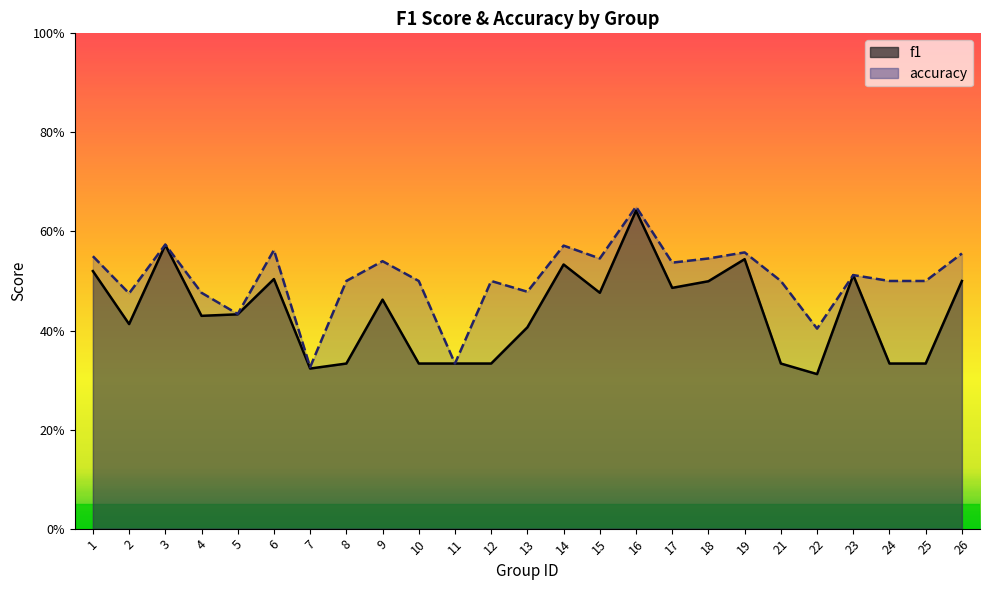

Reading left to right, list all the values displayed in this chart.

f1: 1=0.5	2=0.4	3=0.6	4=0.4	5=0.4	6=0.5	7=0.3	8=0.3	9=0.5	10=0.3	11=0.3	12=0.3	13=0.4	14=0.5	15=0.5	16=0.6	17=0.5	18=0.5	19=0.5	21=0.3	22=0.3	23=0.5	24=0.3	25=0.3	26=0.5
accuracy: 1=0.6	2=0.5	3=0.6	4=0.5	5=0.4	6=0.6	7=0.3	8=0.5	9=0.5	10=0.5	11=0.3	12=0.5	13=0.5	14=0.6	15=0.5	16=0.7	17=0.5	18=0.5	19=0.6	21=0.5	22=0.4	23=0.5	24=0.5	25=0.5	26=0.6